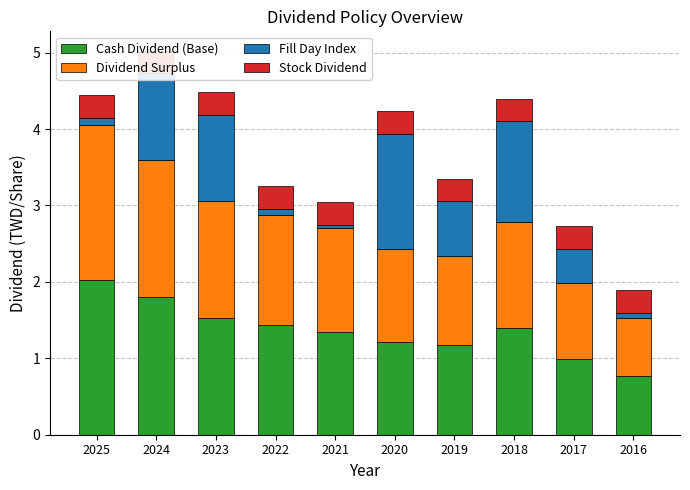

At how many categories does at least one series exceed 1?

8